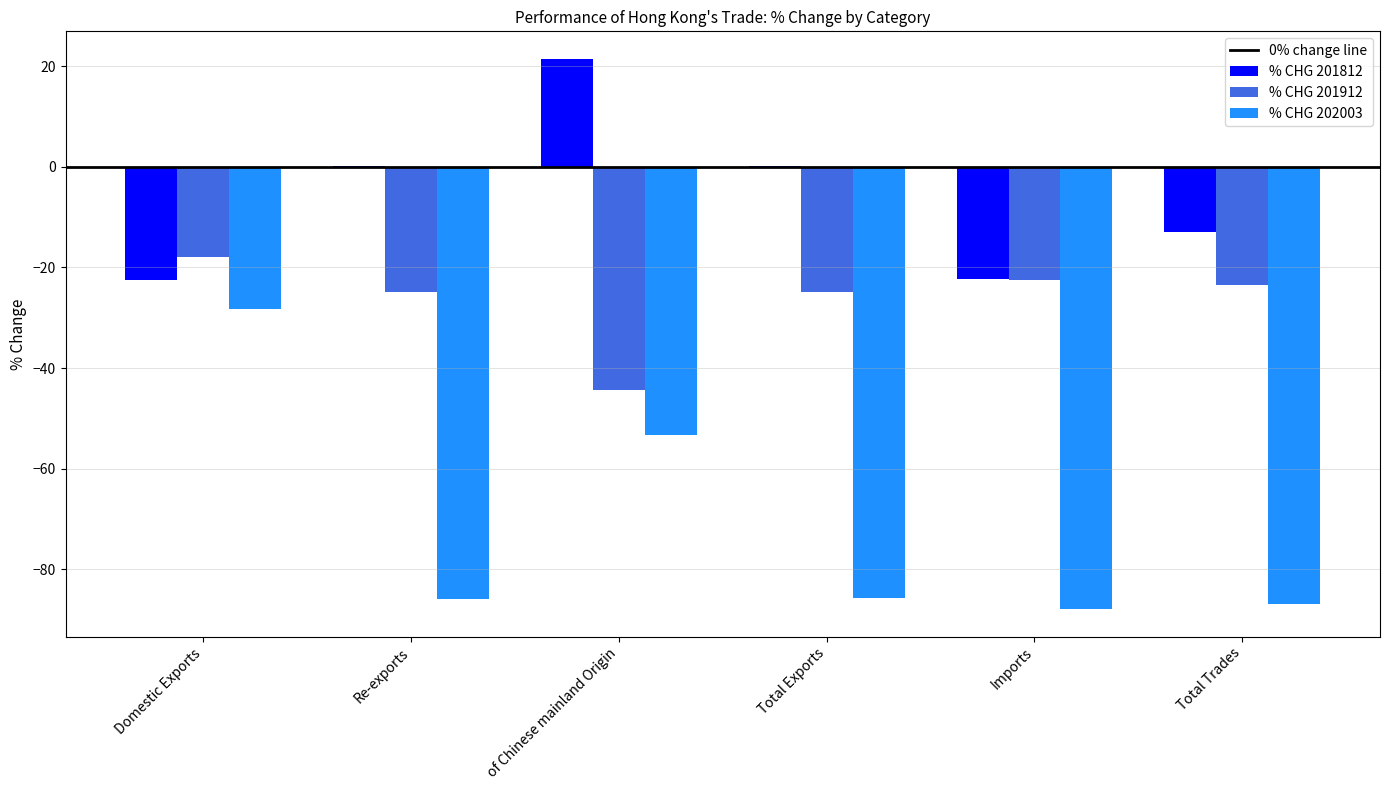

Between of Chinese mainland Origin and Total Trades, which series saw the biggest shift?

% CHG 201812